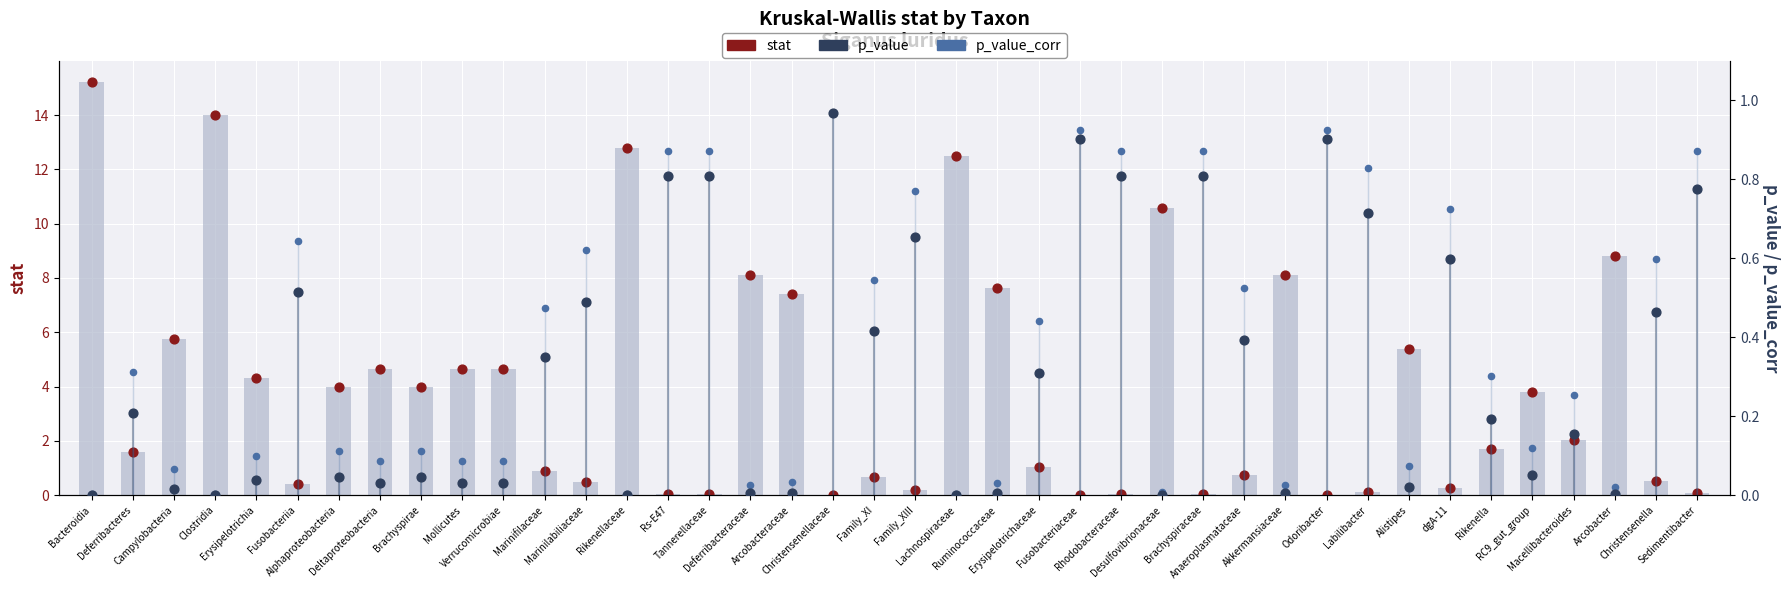

Which series contains the lowest Y value?

p_value